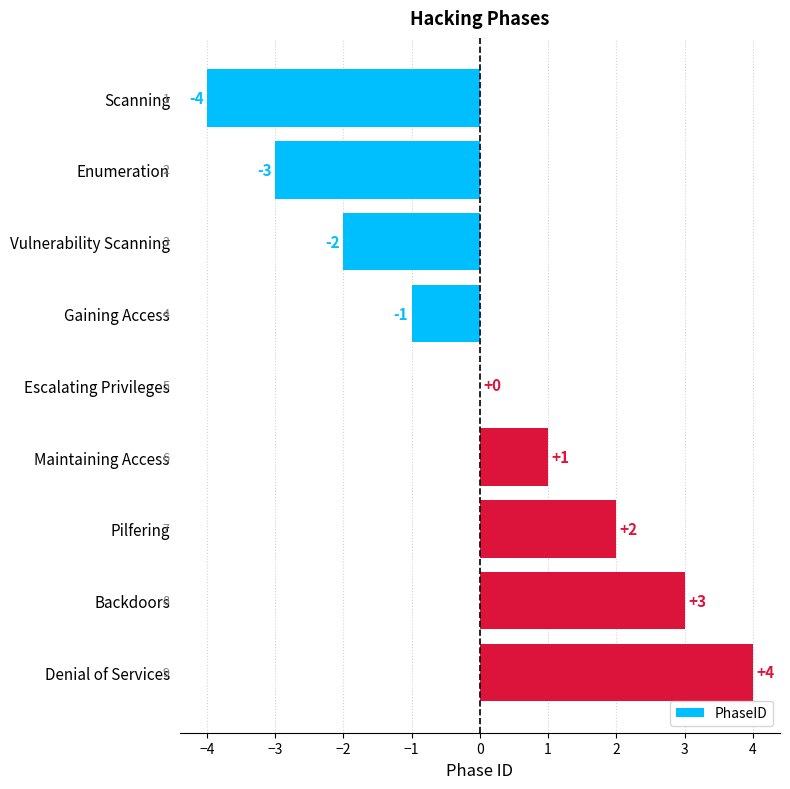

True or false: the data shows 2 at Pilfering.

True